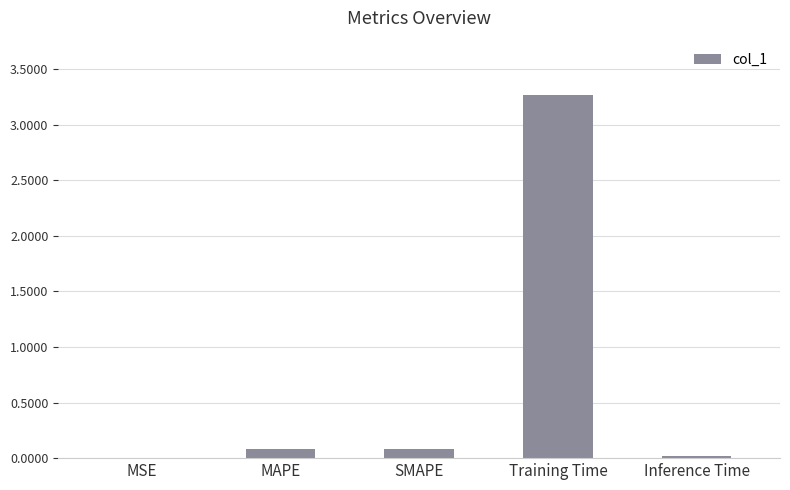

What is the sum of all values?

3.4